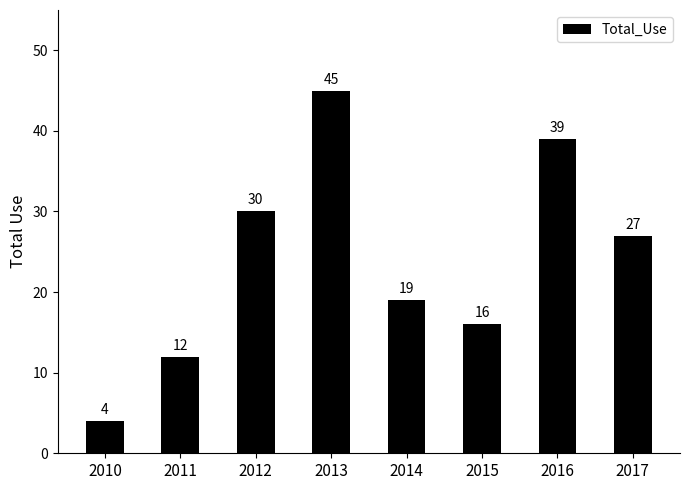

What is the value of the 2nd bar from the left?

12